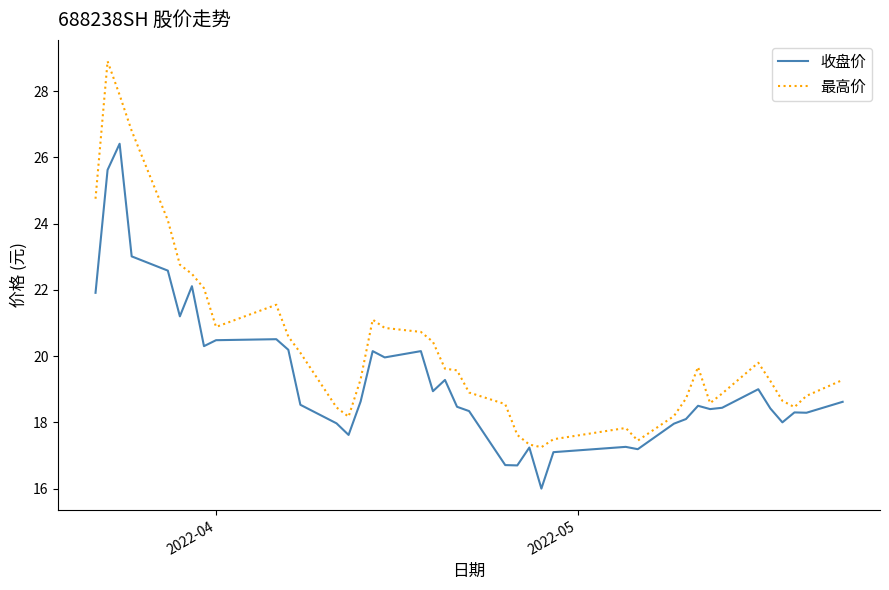

Which series has the largest total across all categories?

最高价